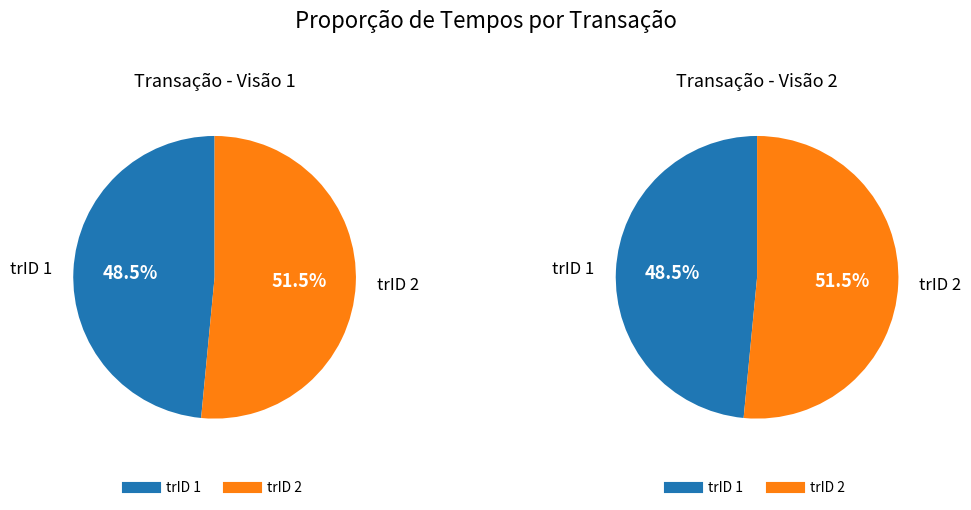

To the nearest percent, what percentage of the pie is 2?

52%